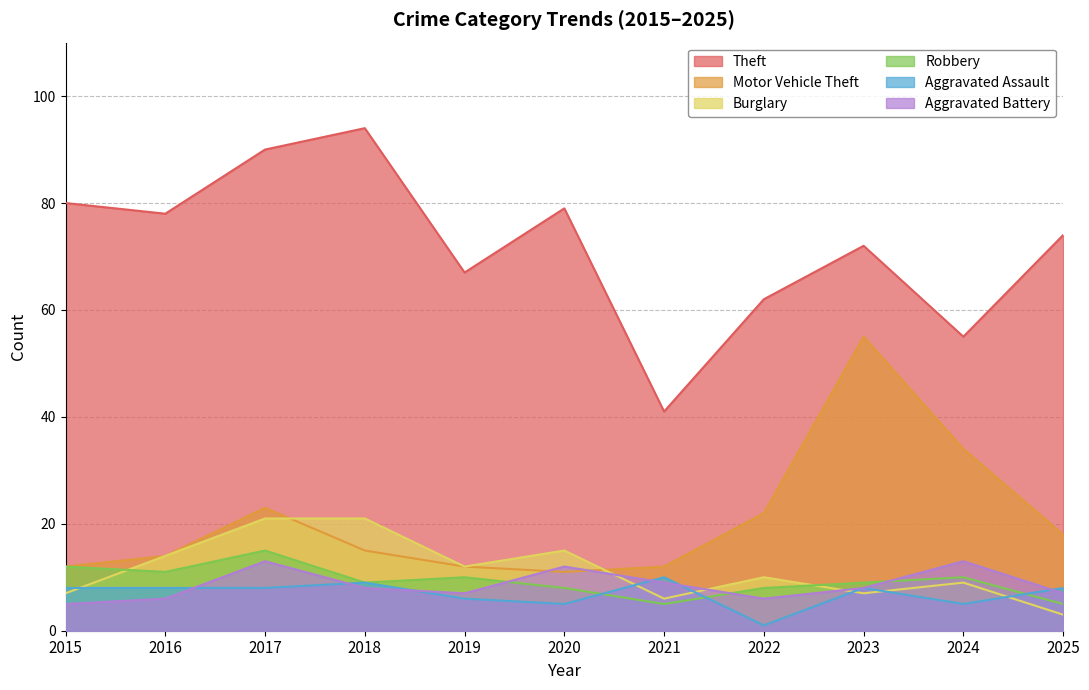

What is the maximum value for Aggravated Battery?

13